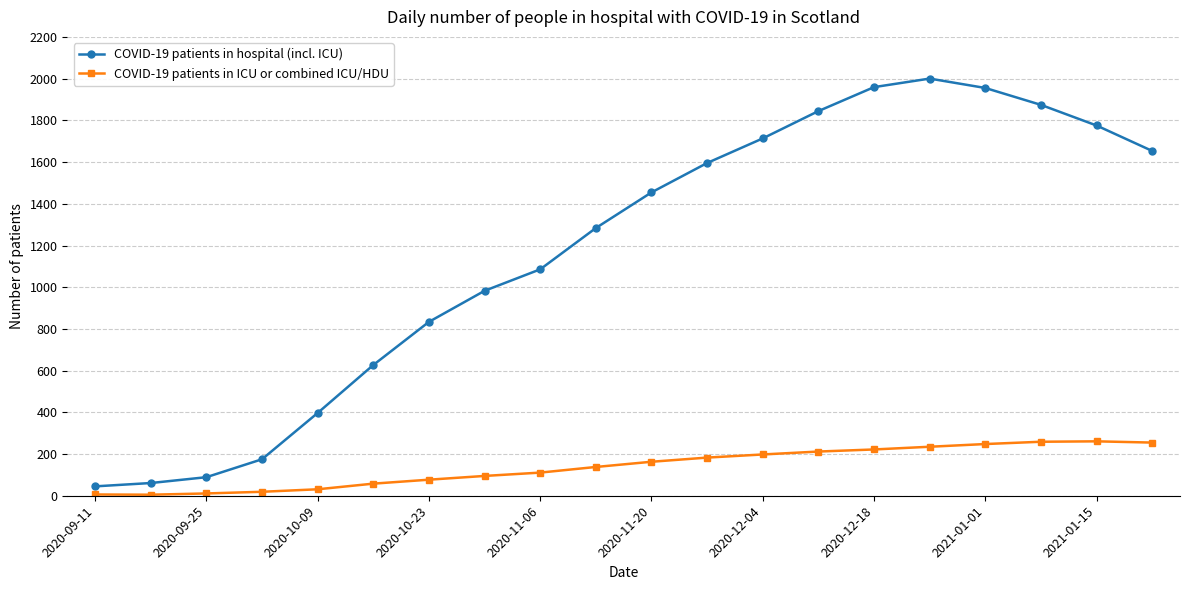

What is the average value of the COVID-19 patients in ICU or combined ICU/HDU series?

139